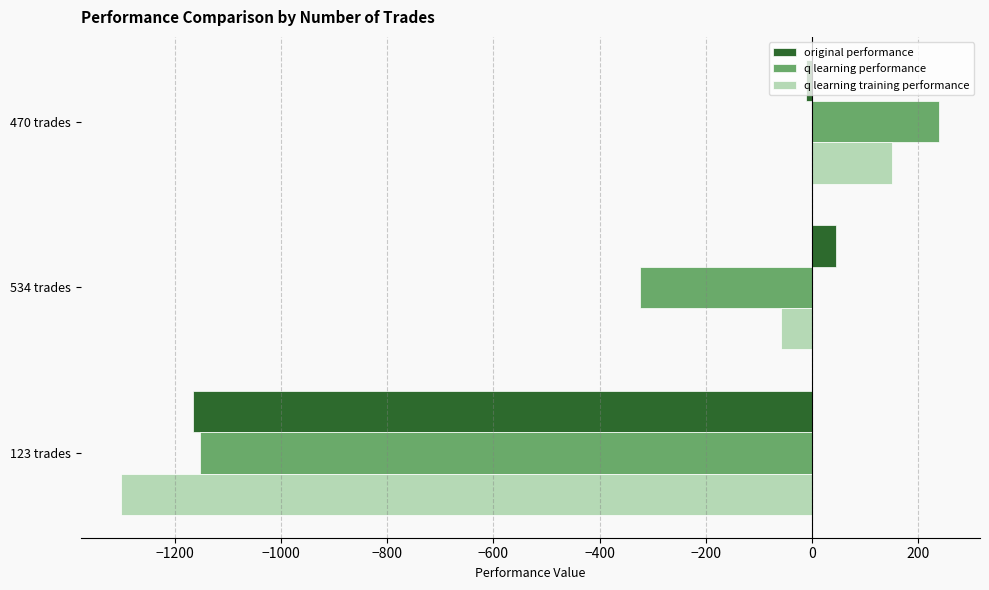

What is the total value across all series at 123 trades?

-3618.6